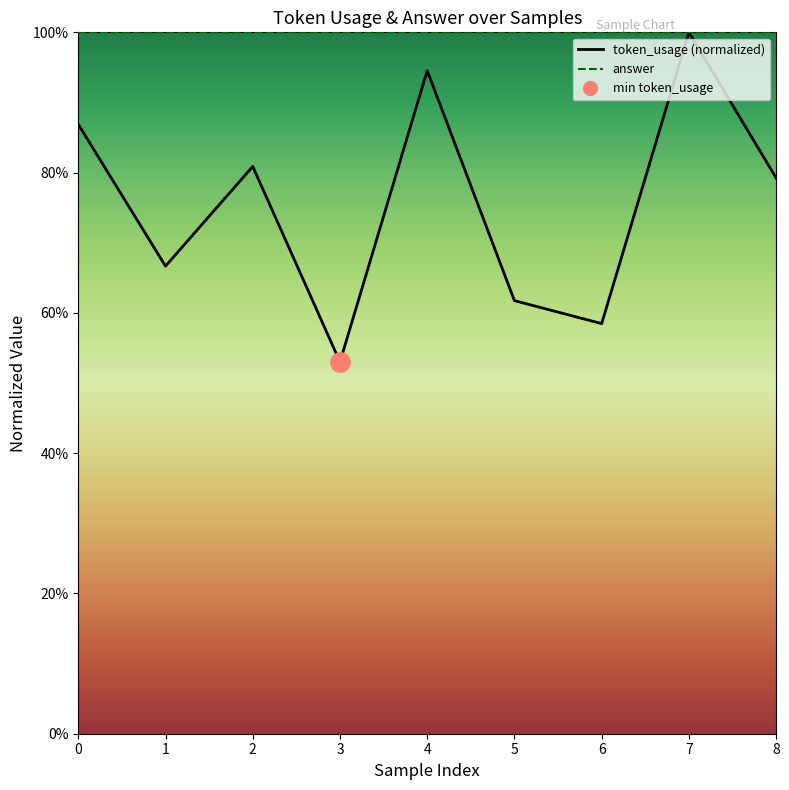

Count the values in the range 0 to 1.

9